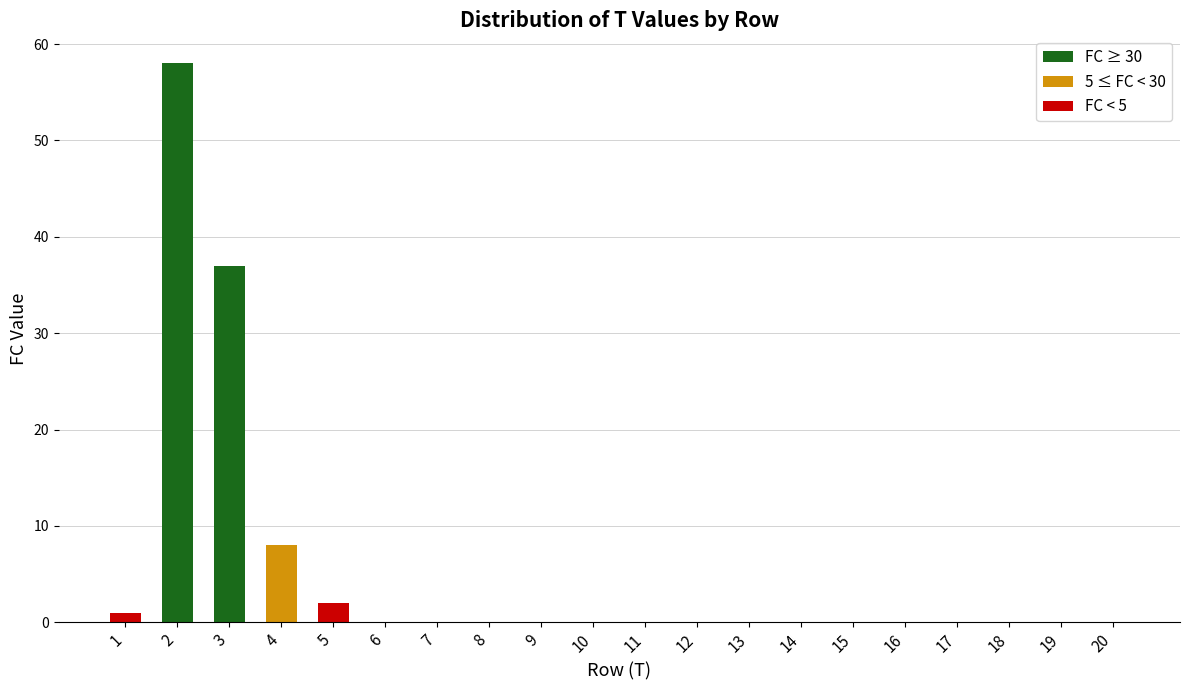

What is the greatest value displayed?

58